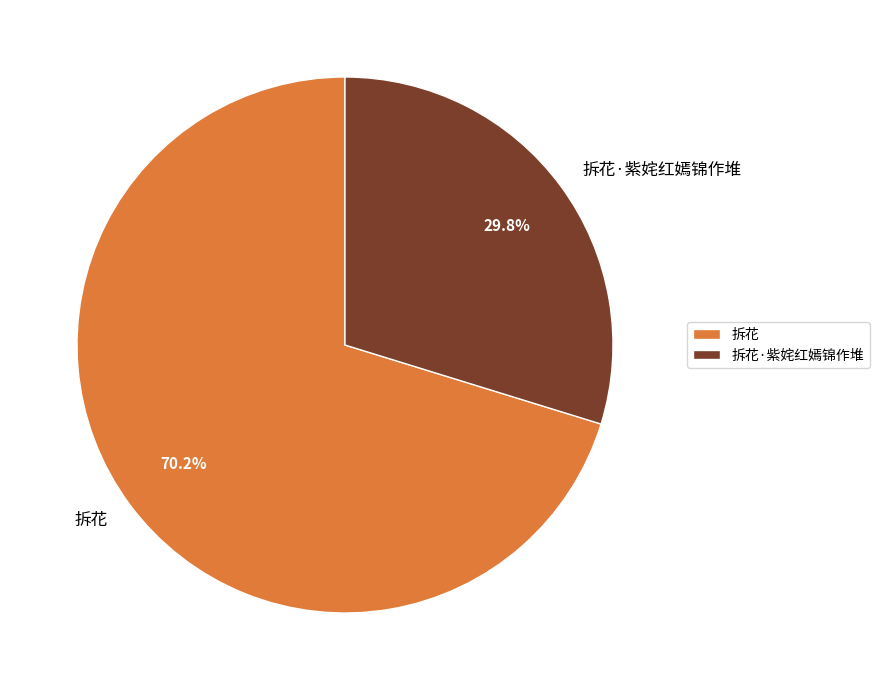

To the nearest percent, what is the combined percentage of 拆花 and 拆花·紫姹红嫣锦作堆?

100%